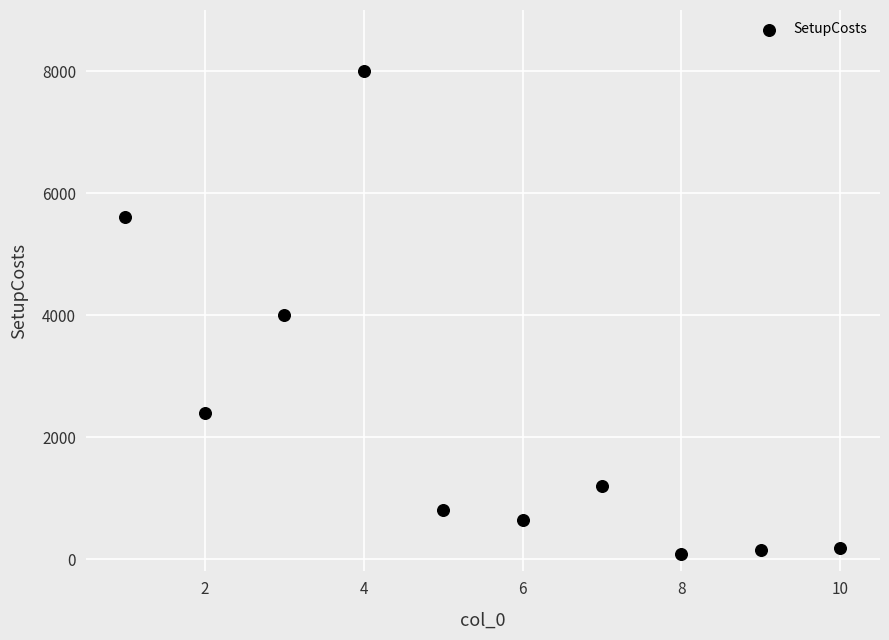

What is the average Y value?

2305